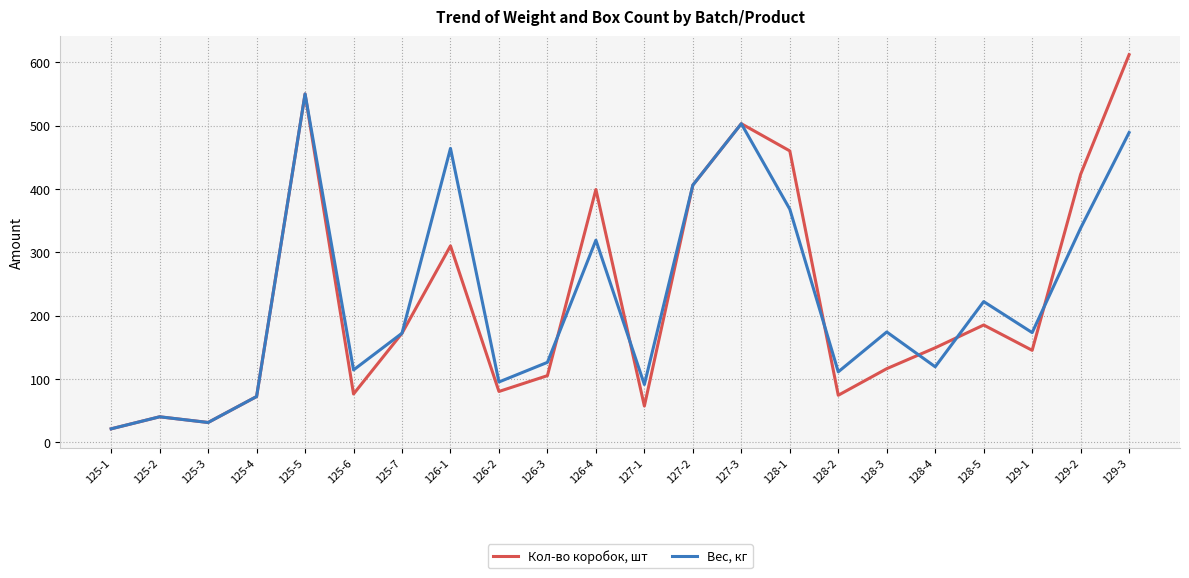

Which series has the largest range (max minus min)?

Кол-во коробок, шт